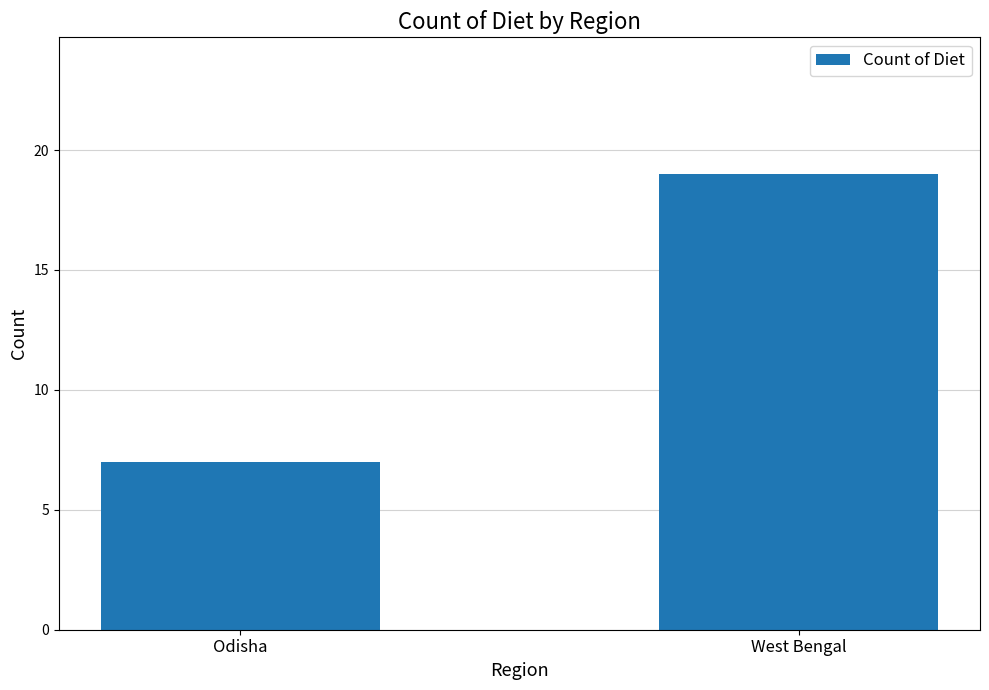

How many bars are there in total?

2